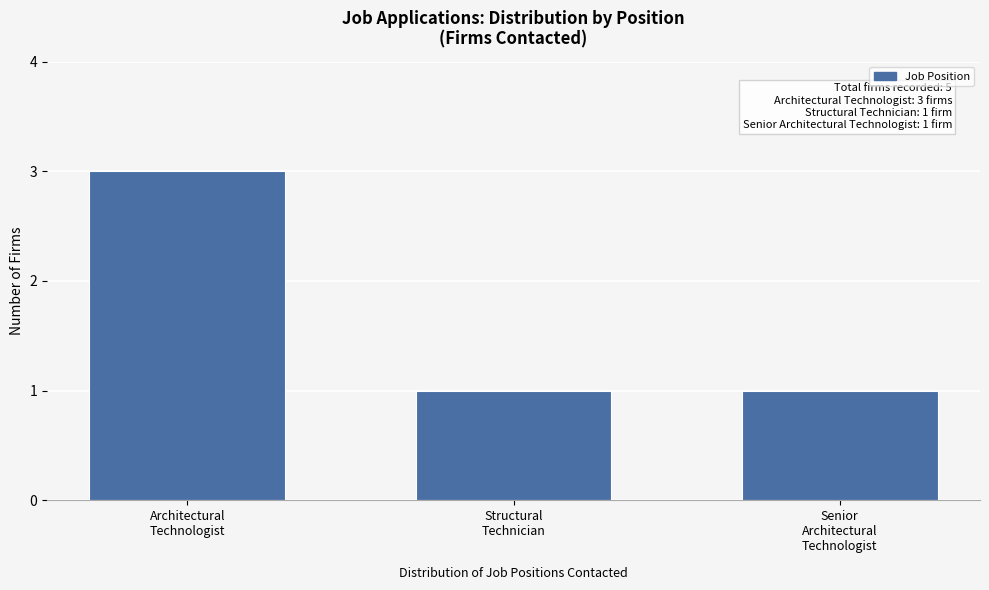

Reading right to left, extract all data points from this chart.

1	1	3